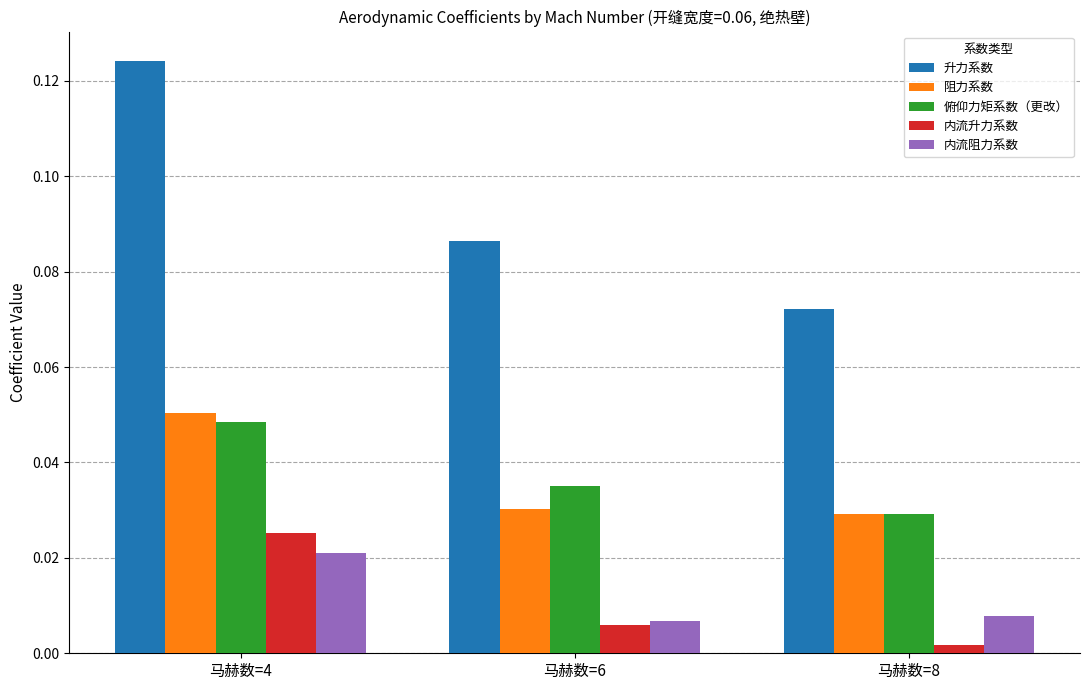

The value of 升力系数 at 马赫数=6 is 0.0. True or false?

False